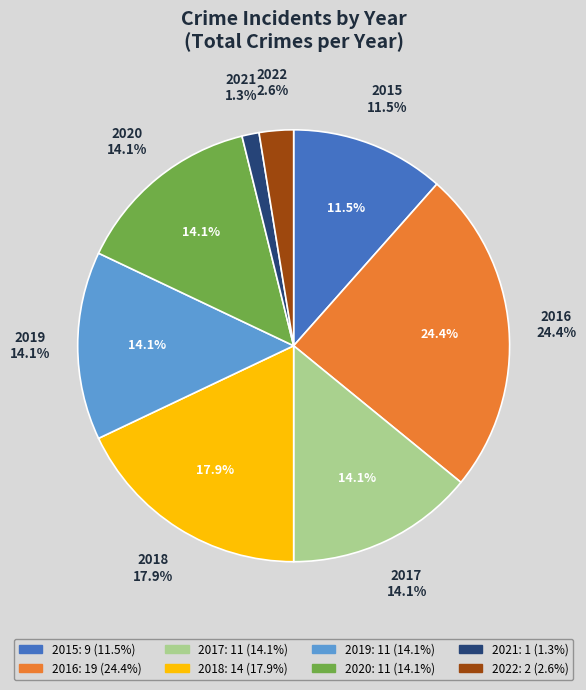

The 2015 slice represents 12% of the pie. True or false?

True